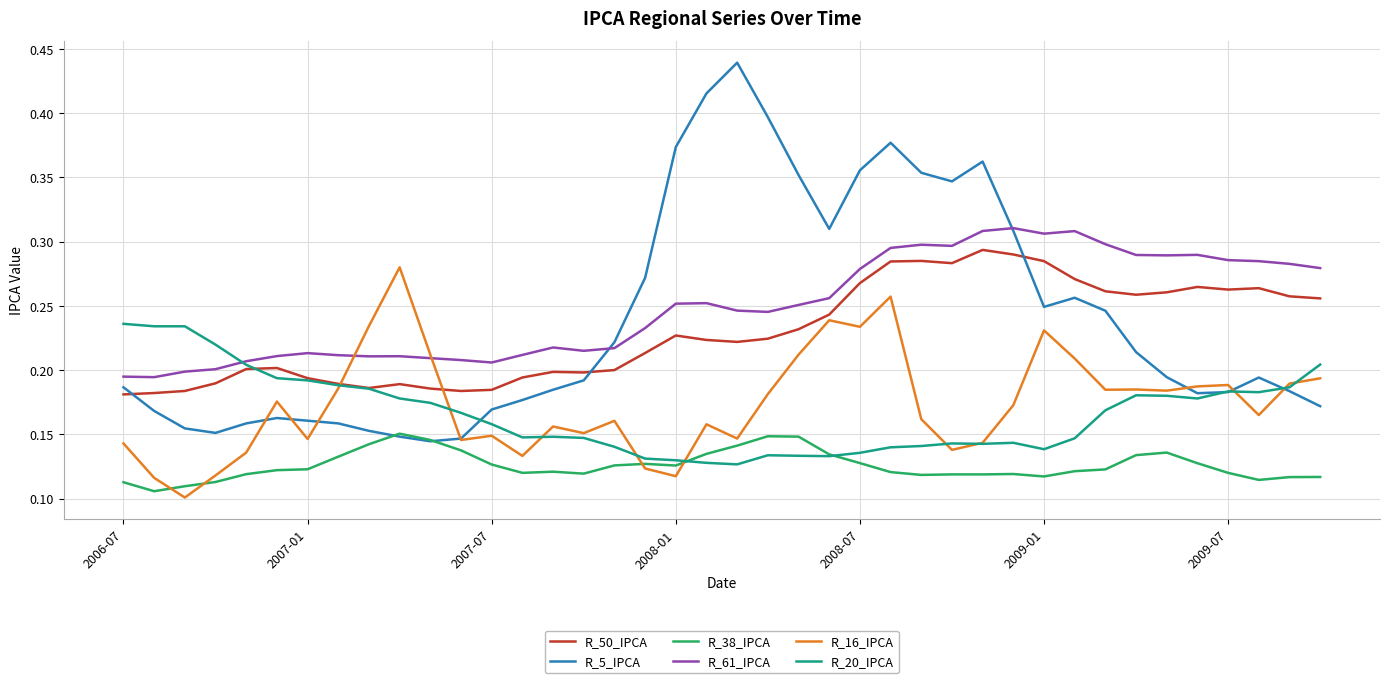

How many lines are shown in the chart?

6